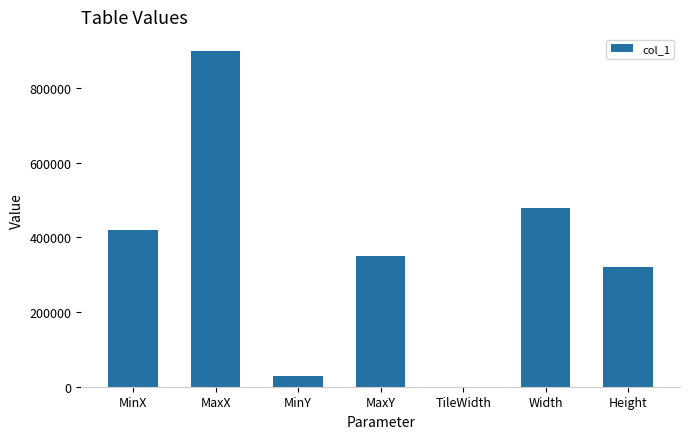

Between Width and MaxY, which is larger?

Width